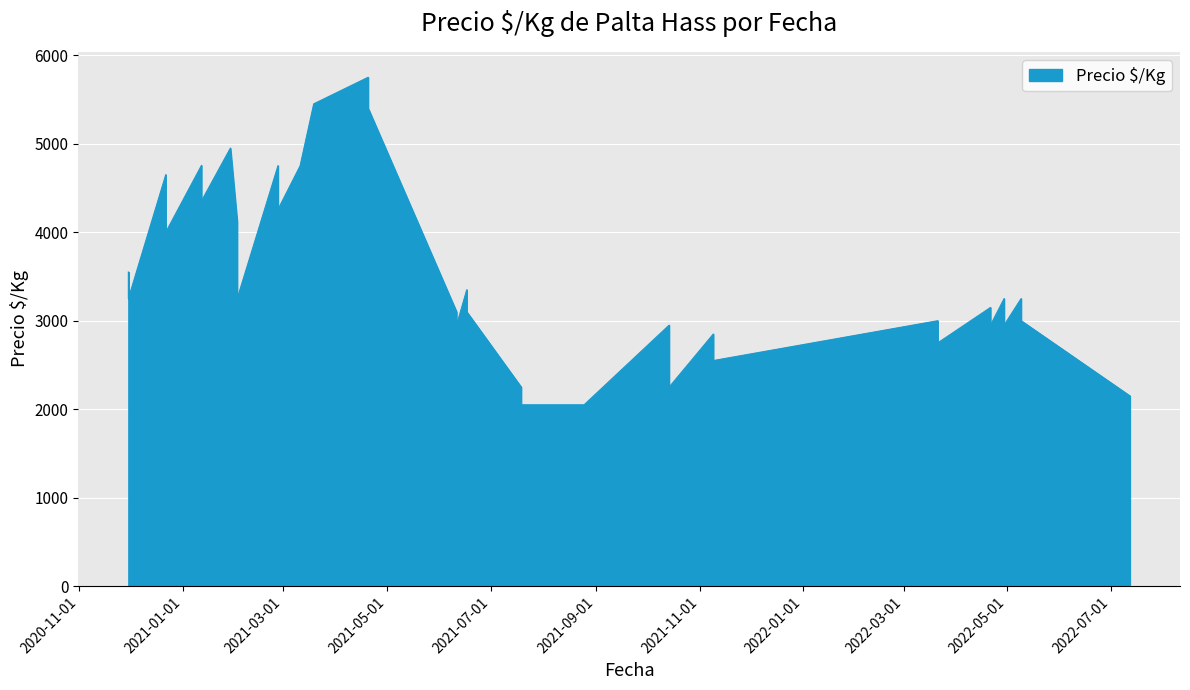

How many points are lower than both their immediate neighbors (excluding endpoints)?

10